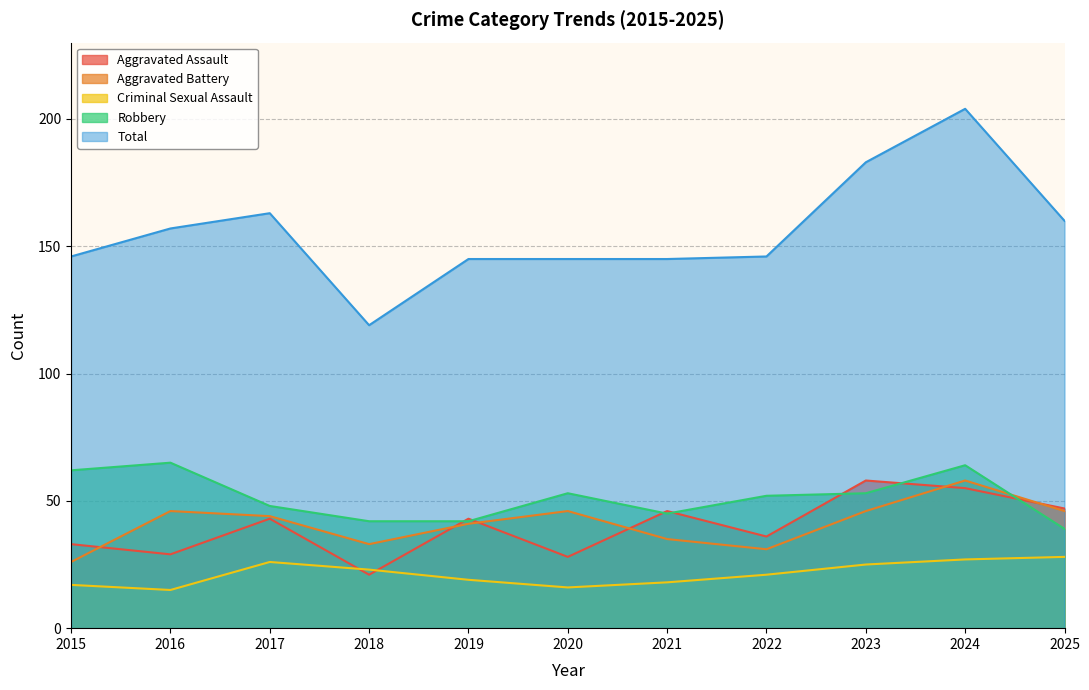

Is it true that Robbery equals 65 at 2019?

False